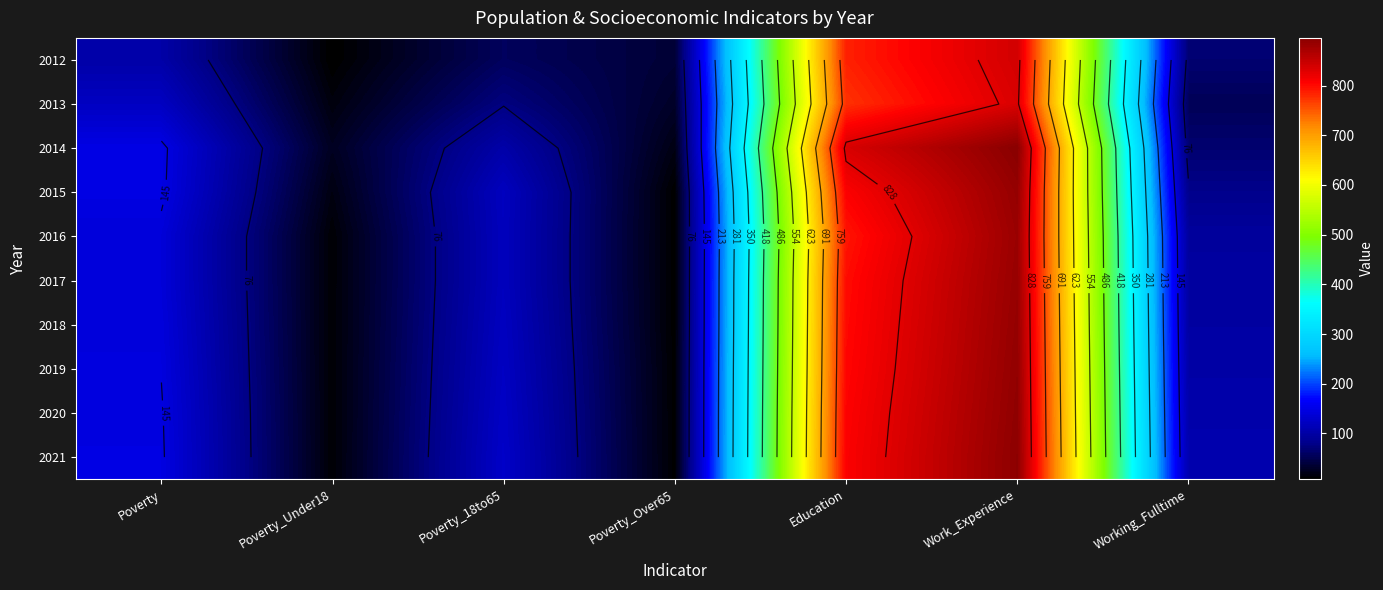

List the labels in order of 2018 value, smallest first.

Poverty_Over65, Poverty_Under18, Working_Fulltime, Poverty_18to65, Poverty, Education, Work_Experience